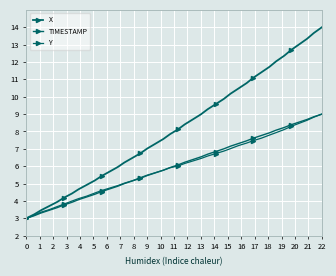

How many values in the X series exceed 8?

20